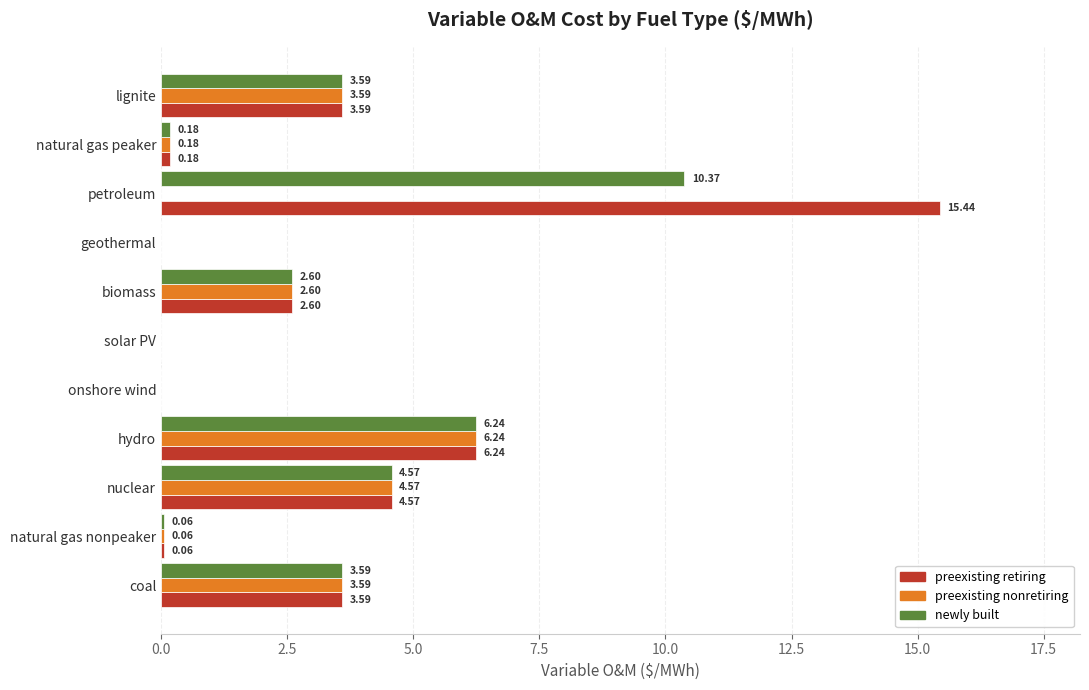

Between onshore wind and petroleum, which series saw the biggest shift?

preexisting retiring